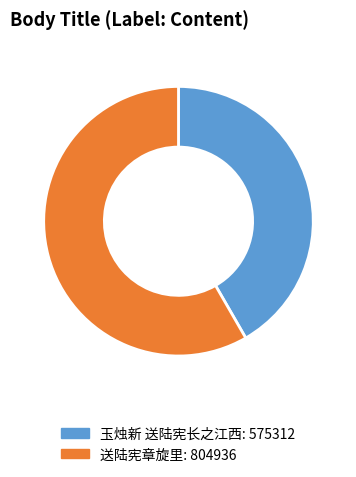

Does 送陆宪章旋里 represent more than half of the total?

Yes